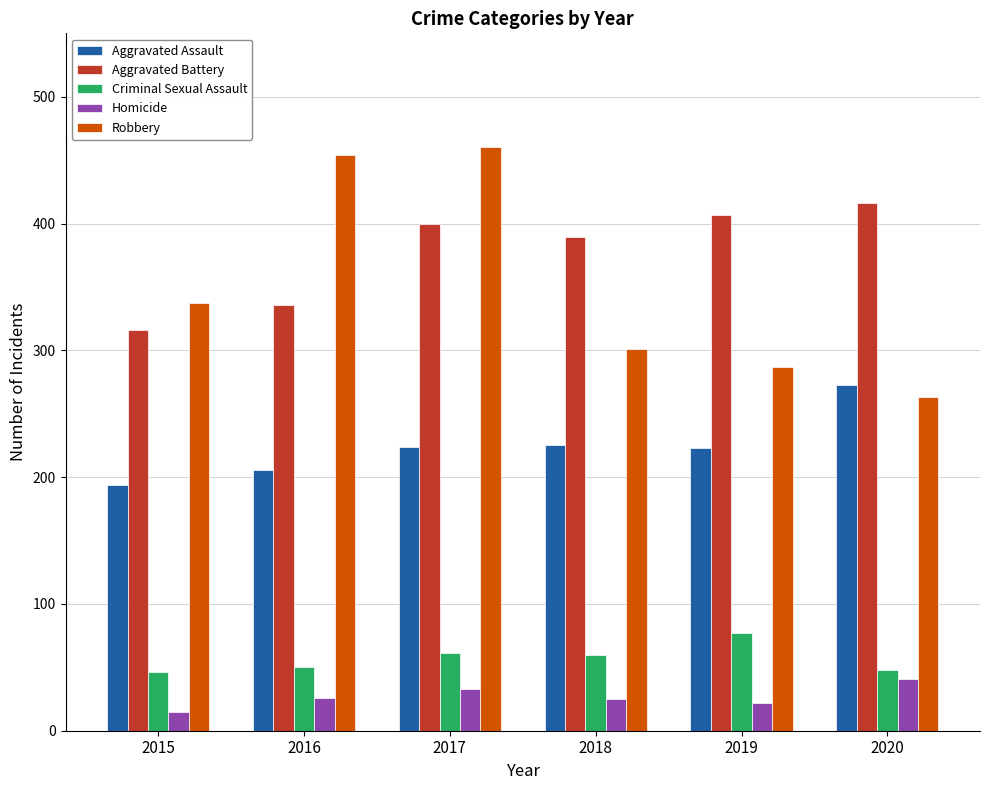

The Robbery series shows 337 at 2015. True or false?

True